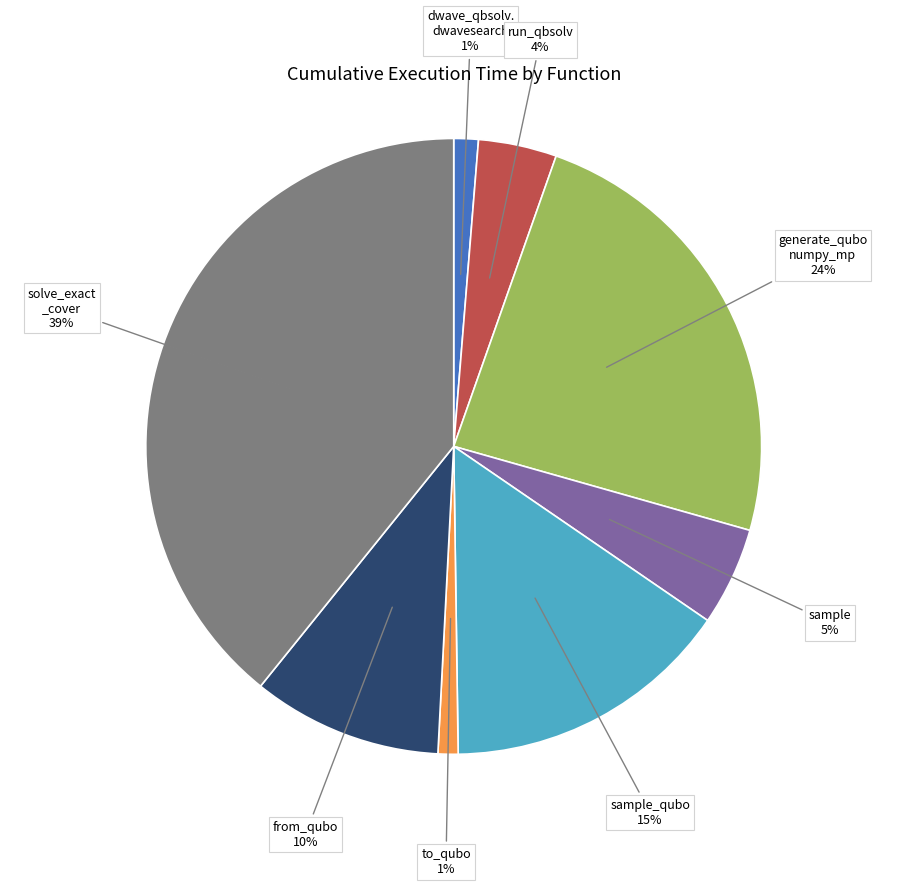

Is there any slice that represents more than half of the pie?

No